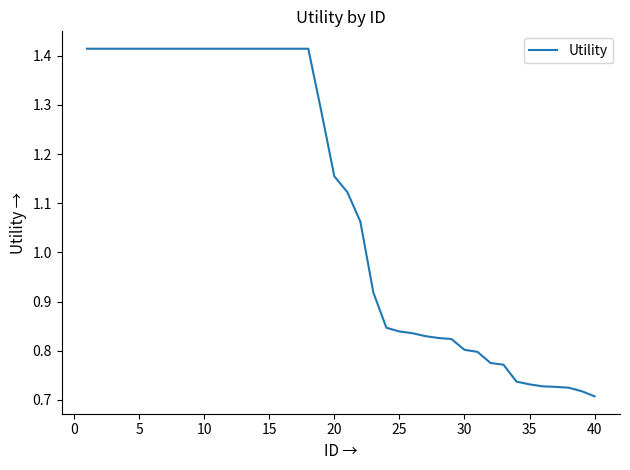

Is this an area chart (filled region under the line)?

No